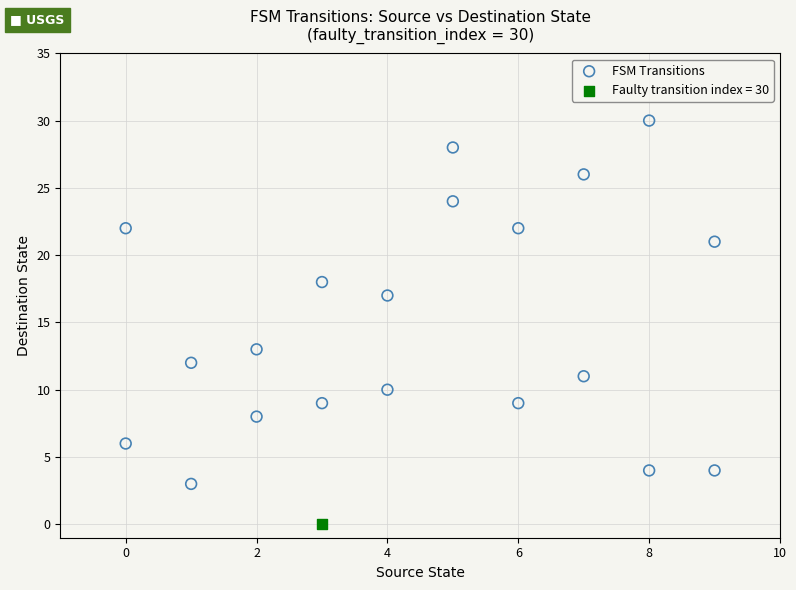

What are all the series names shown in the legend?

FSM Transitions, Faulty transition index = 30